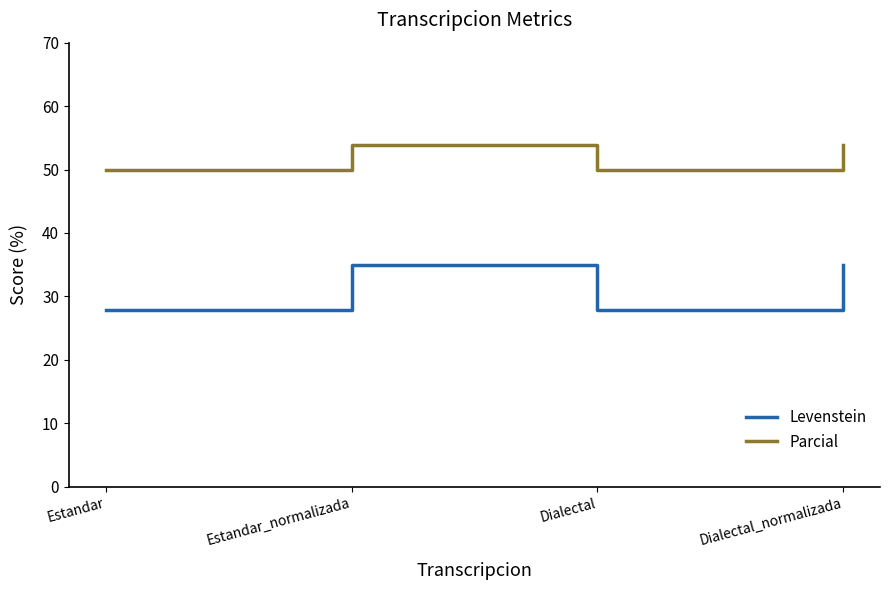

Rank the series by their maximum value, from highest to lowest.

Parcial, Levenstein